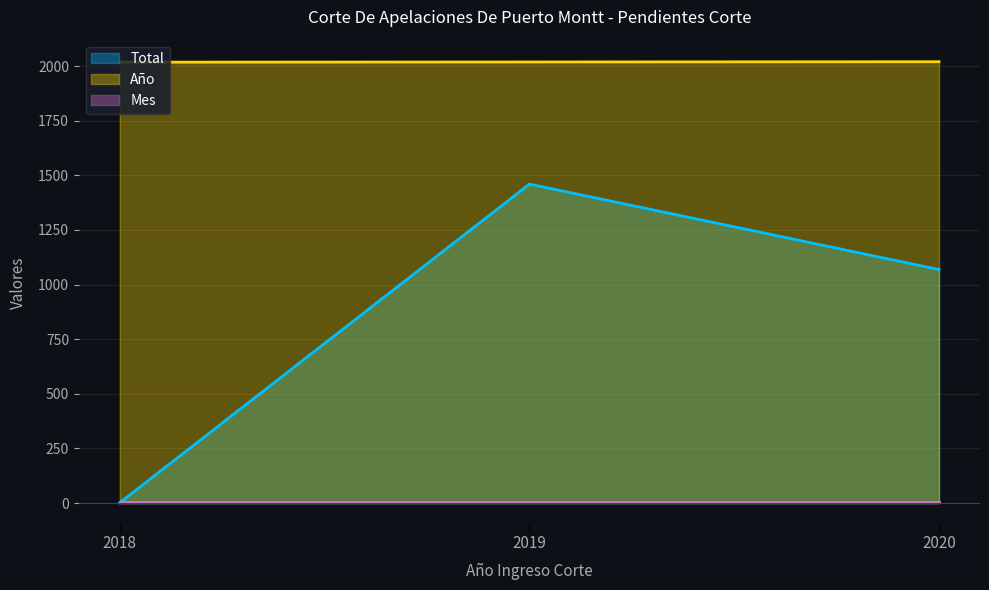

What is the maximum value for Total?

1460